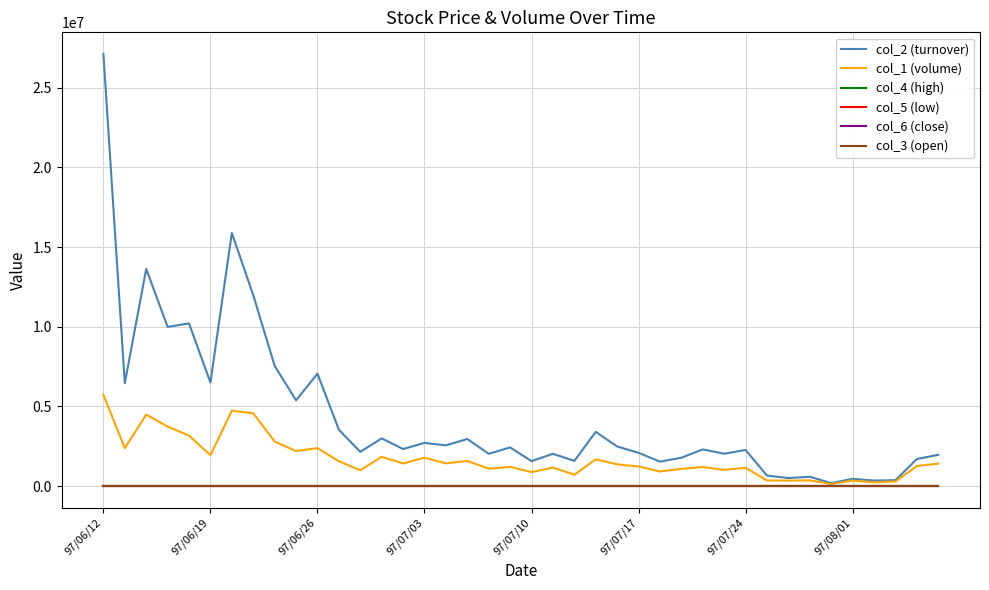

What are all the series names shown in the legend?

col_2 (turnover), col_1 (volume), col_4 (high), col_5 (low), col_6 (close), col_3 (open)